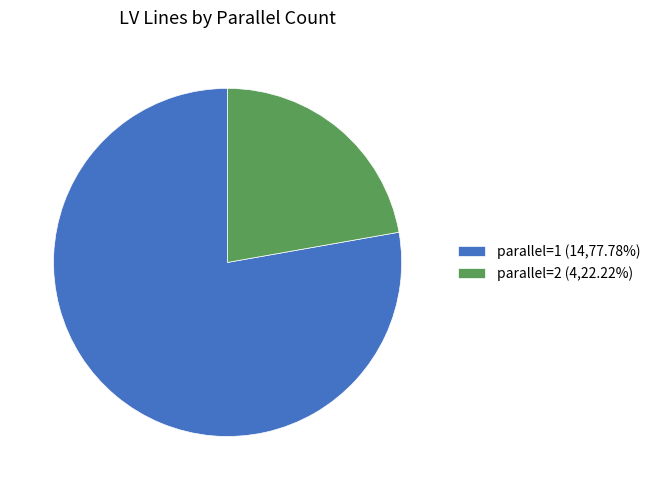

Approximately how many times larger is the value at parallel=2 compared to parallel=1?

0.3